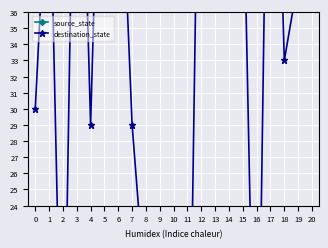

At which category is the sum across all series the highest?

17